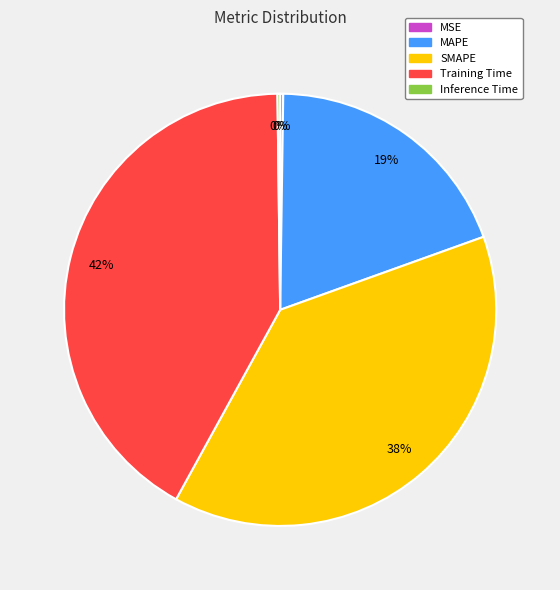

True or false: MAPE accounts for 8% of the total.

False